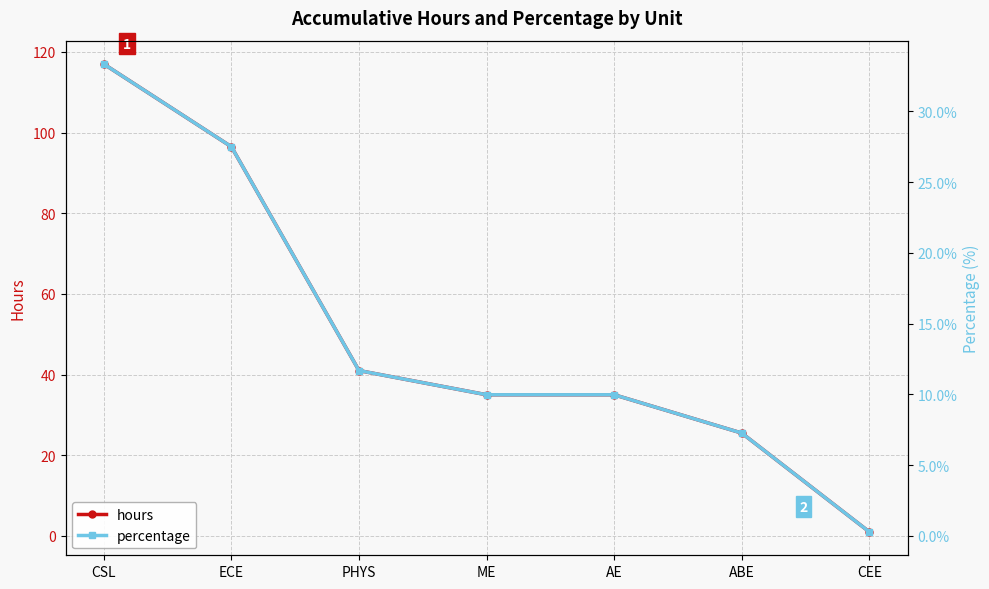

Which series has the largest total across all categories?

hours